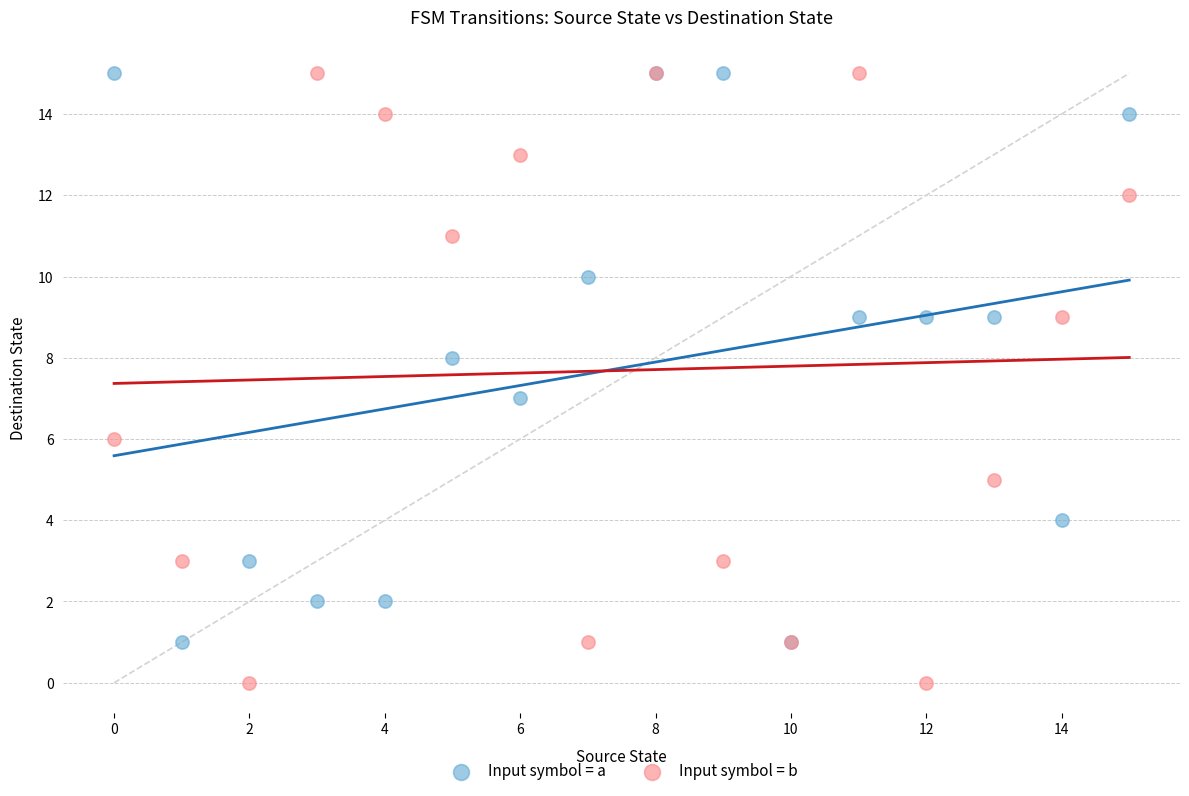

What are all the series names shown in the legend?

Input symbol = a, Input symbol = b